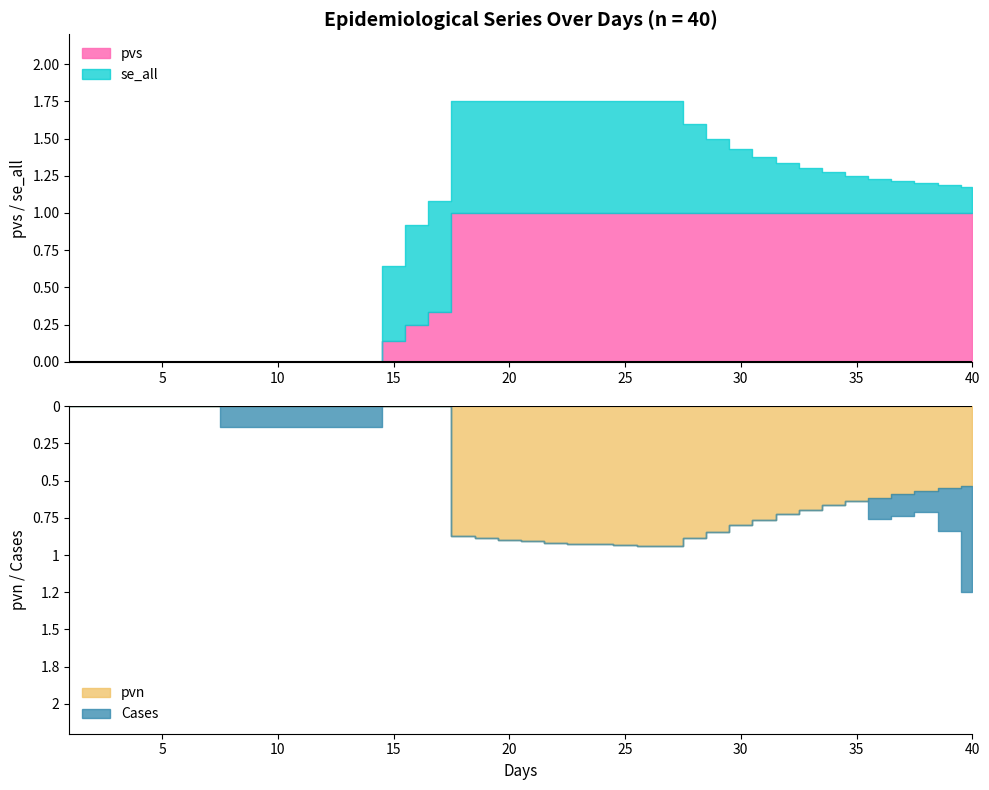

The se_all series shows 0.2 at 39. True or false?

True